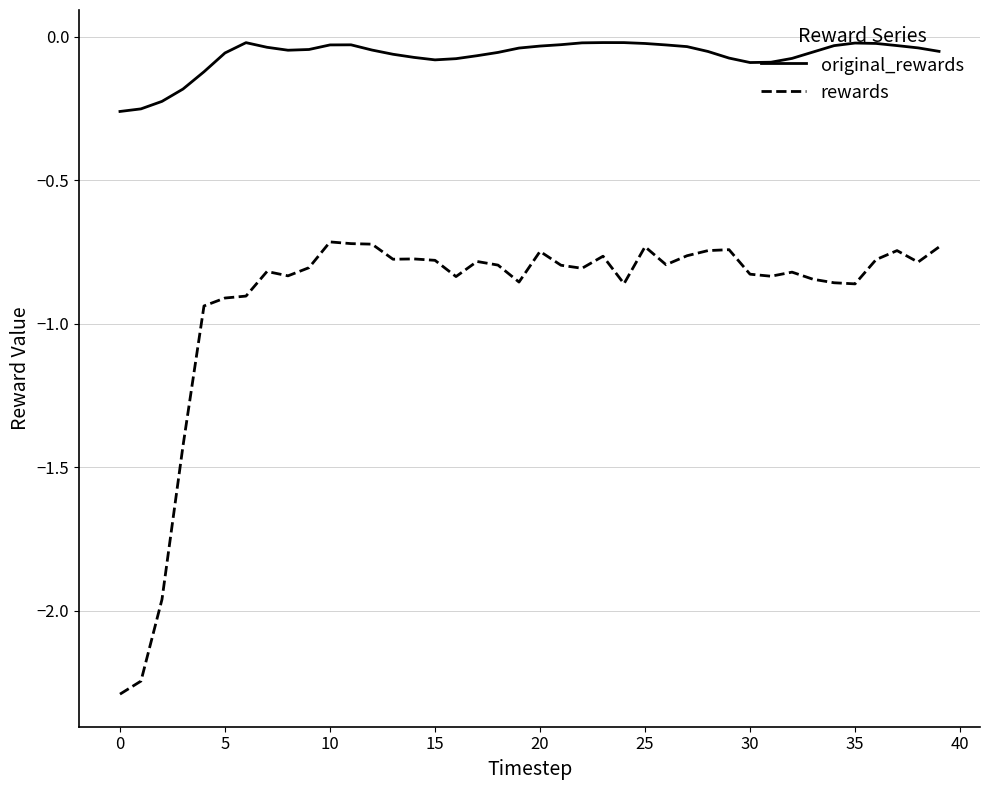

True or false: original_rewards and rewards intersect in this chart.

False